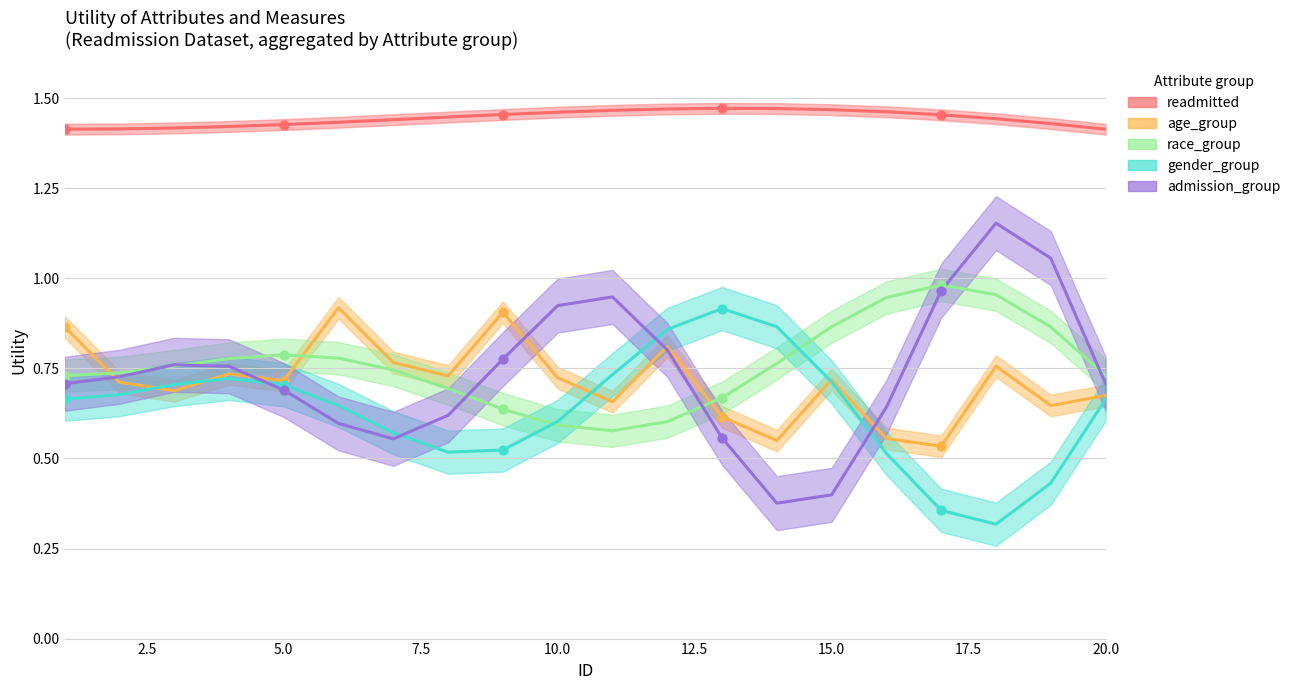

What is the total value across all series at 6?

4.4